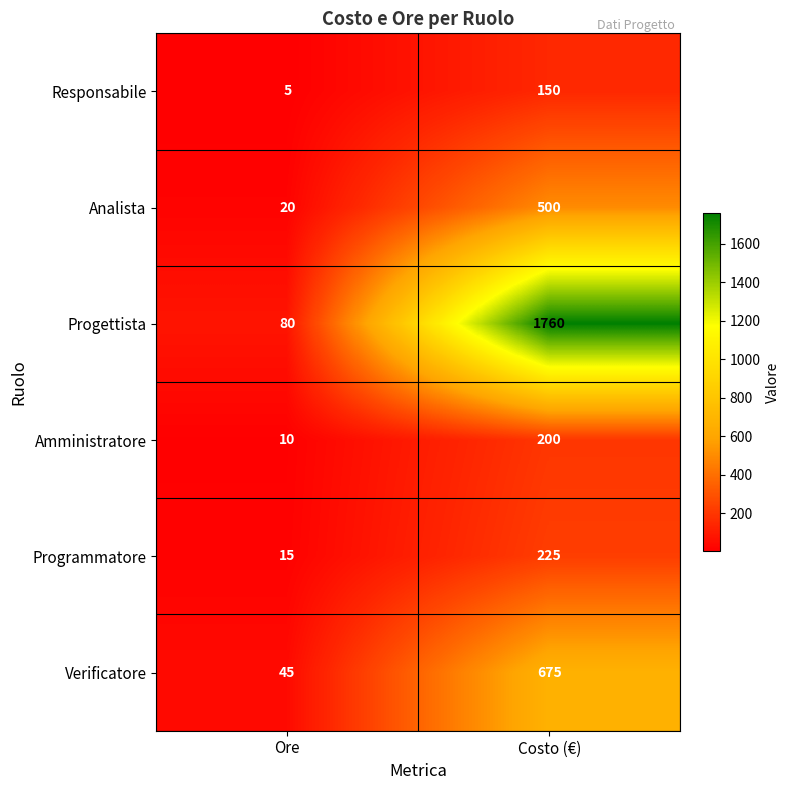

At which label is Verificatore closest to 360?

Ore